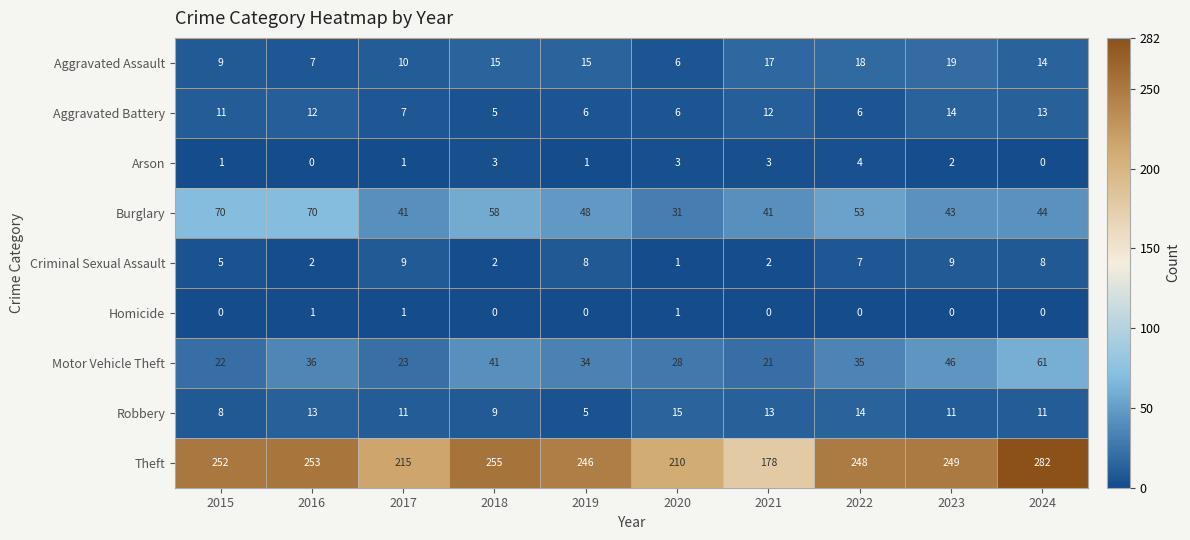

Rank the series by their maximum value, from highest to lowest.

Theft, Burglary, Motor Vehicle Theft, Aggravated Assault, Robbery, Aggravated Battery, Criminal Sexual Assault, Arson, Homicide